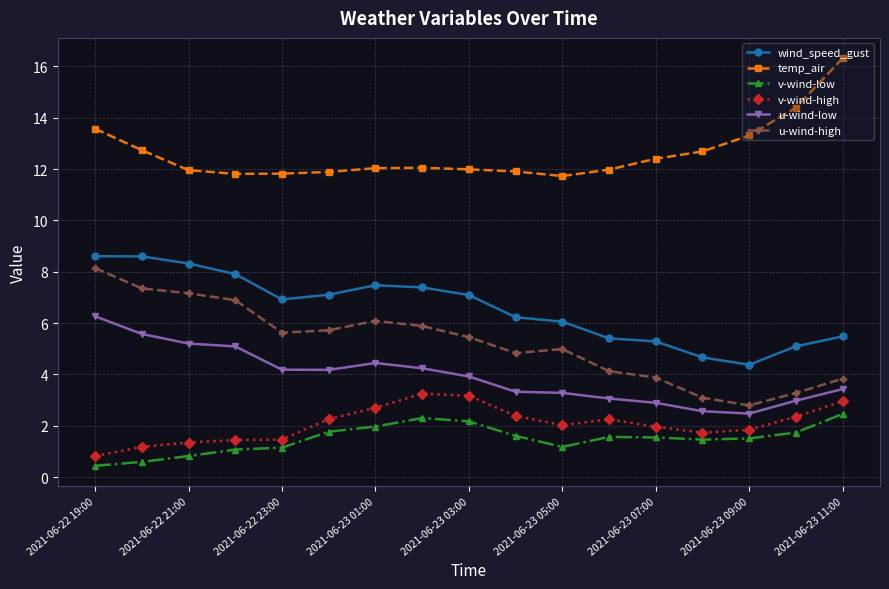

At how many categories does at least one series exceed 1?

17